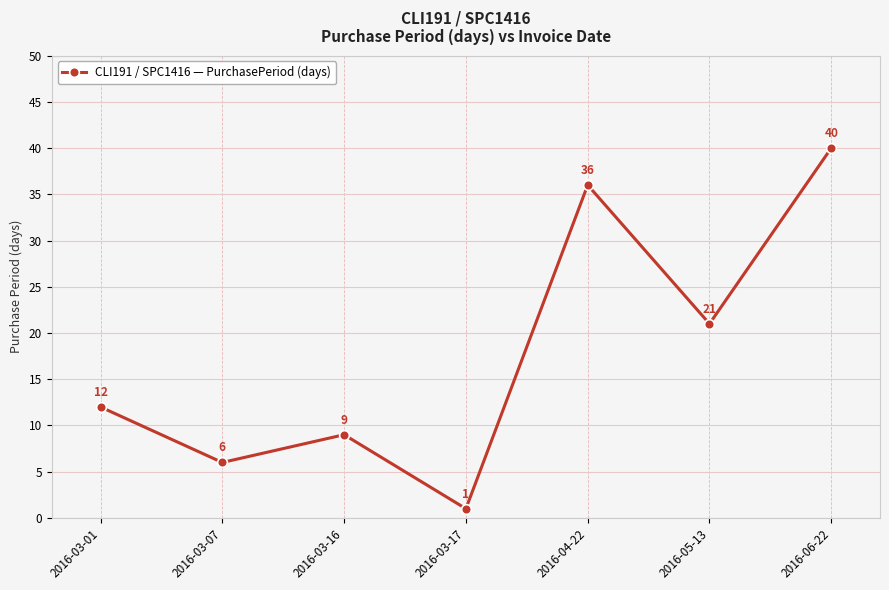

What is the difference between the values at 2016-03-07 and 2016-03-16?

3